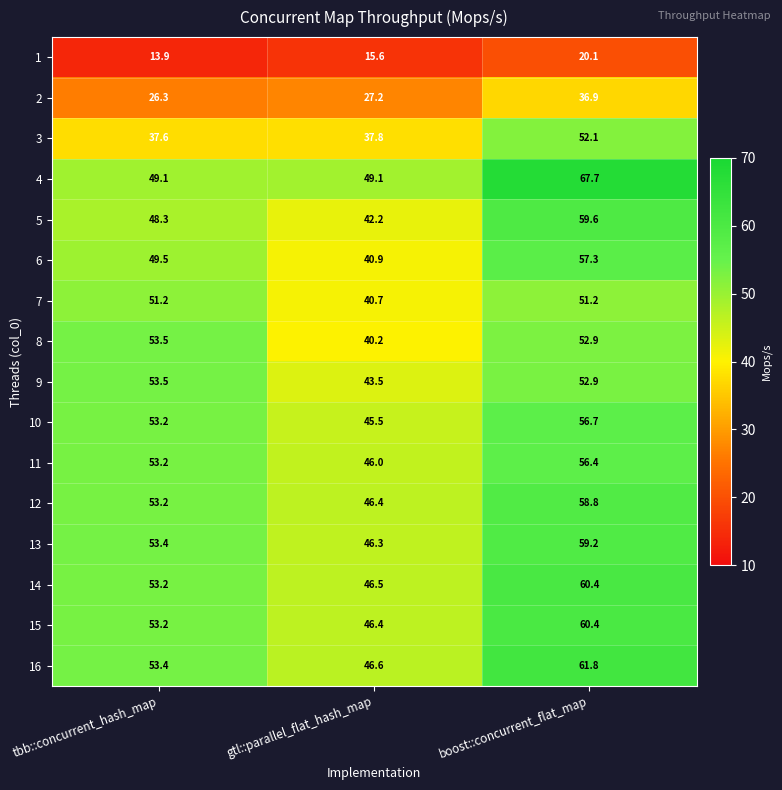

Which category has the lowest value across all series?

tbb::concurrent_hash_map